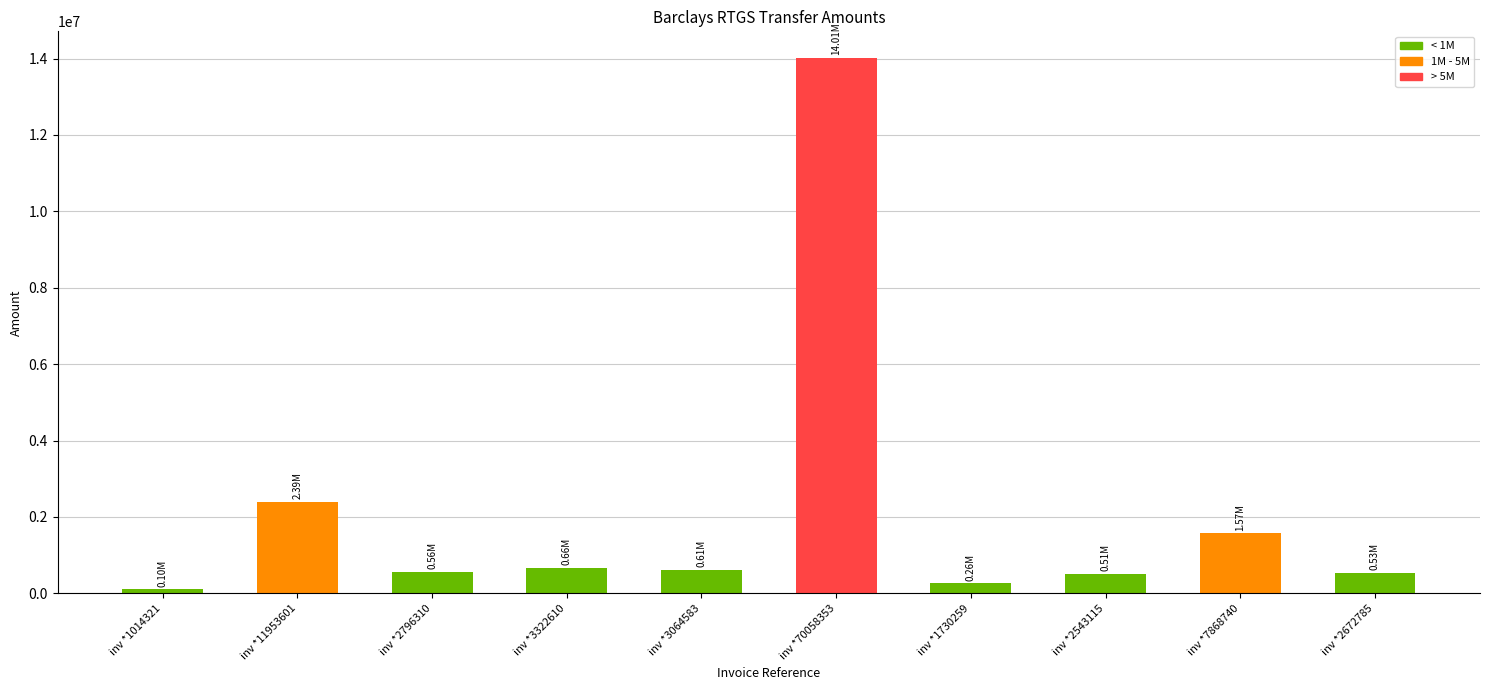

What is the label of the 9th bar from the left?

inv *7868740